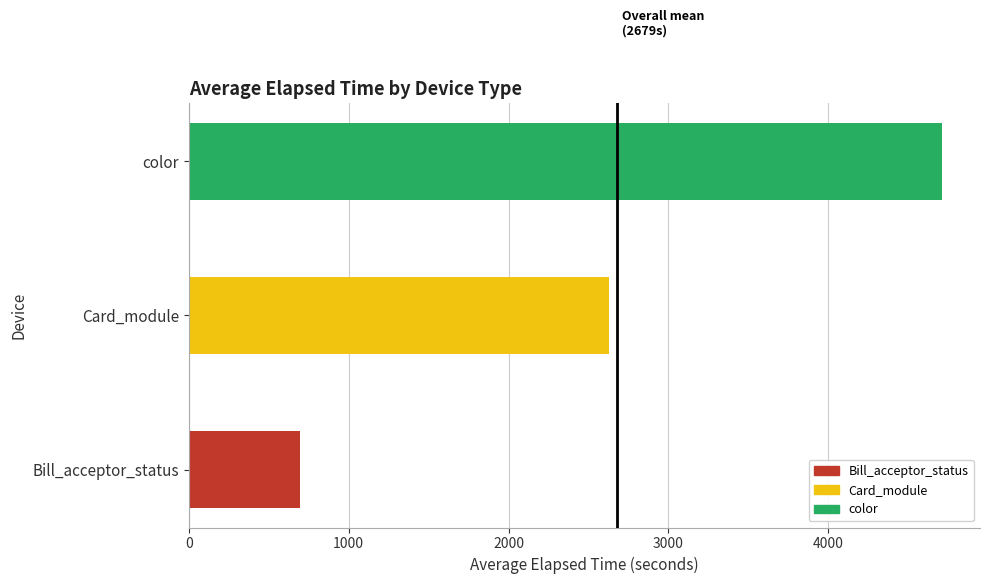

How many categories are shown in the chart?

3